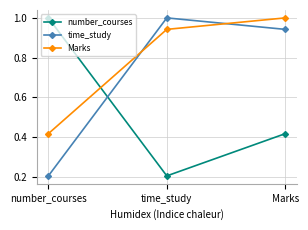

Where is number_courses nearest to the value 0?

time_study